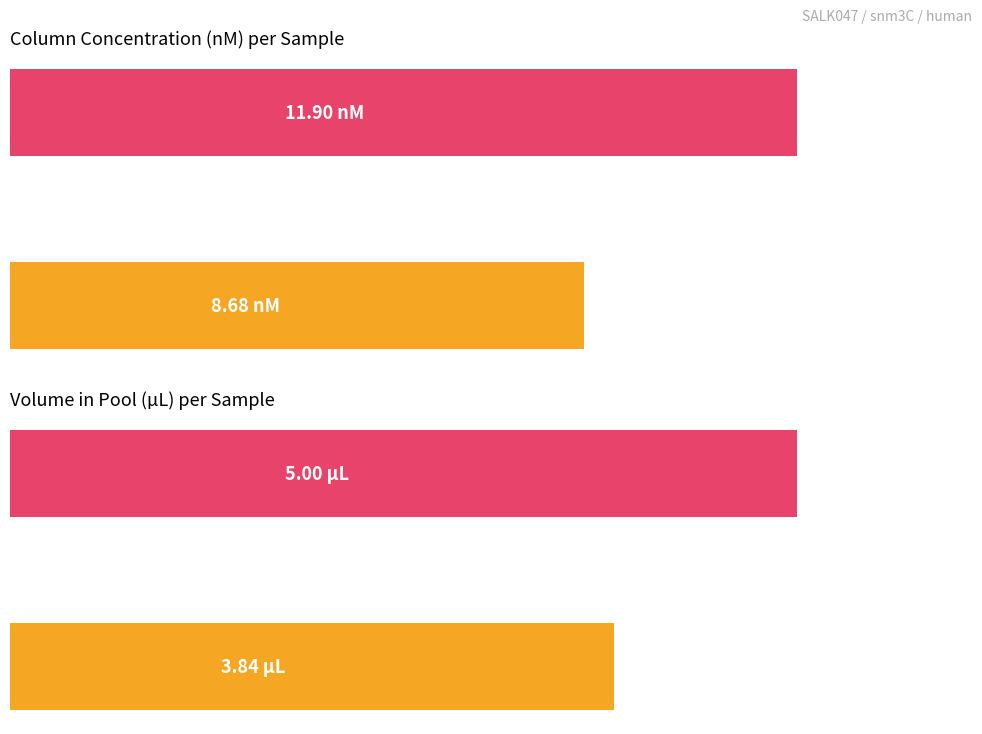

Rank the series at P9 from lowest to highest value.

Volume in pool, Column conc.